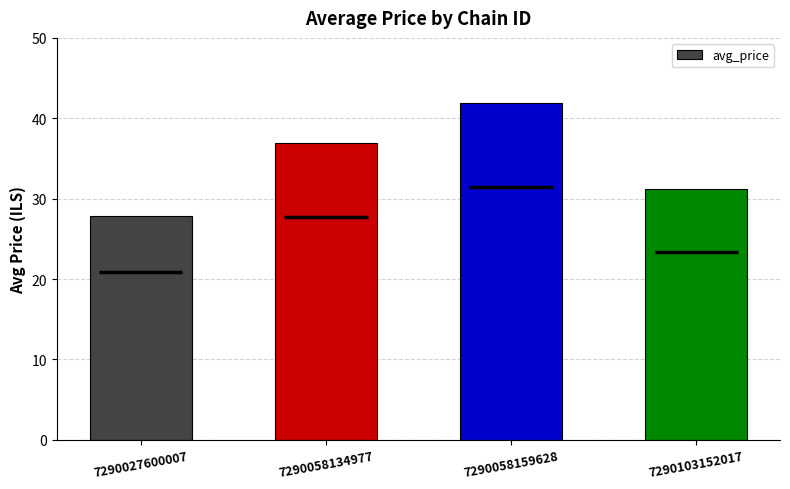

Which has a higher value, 7290103152017 or 7290027600007?

7290103152017